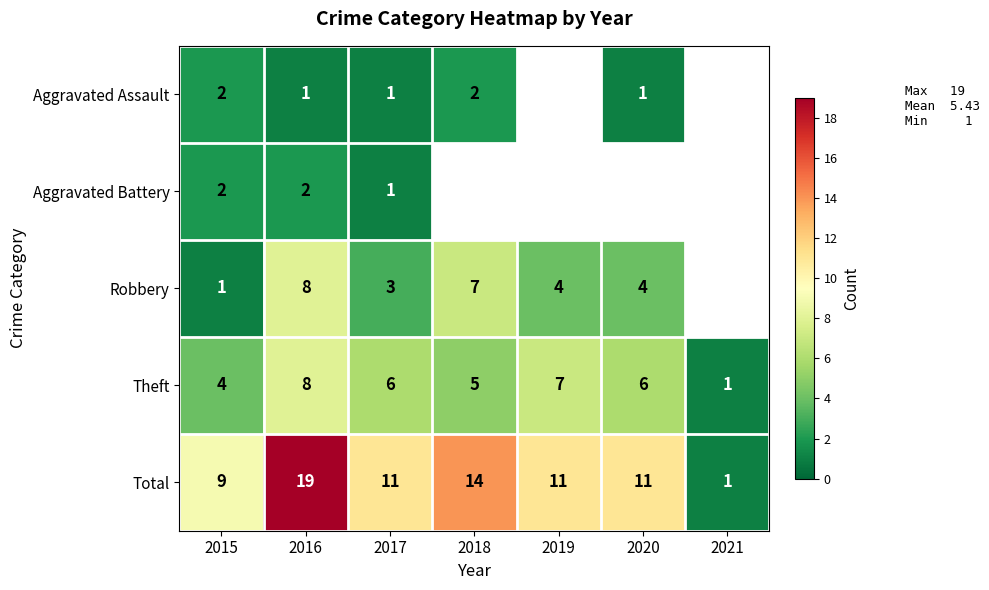

How many Total values are between 9 and 14?

5